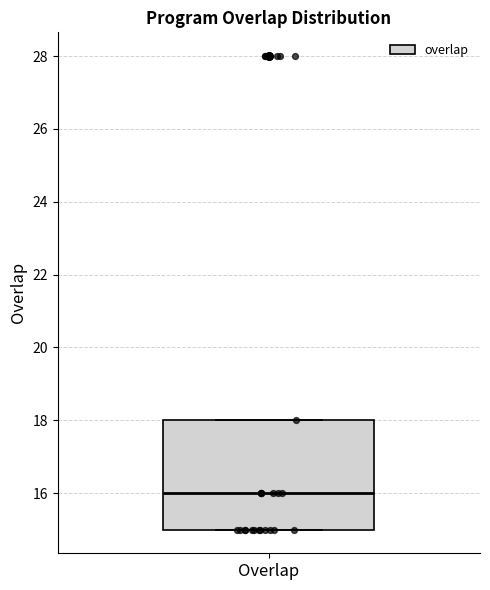

Transcribe this box plot: give where the median line is, the range the box spans, and where the two whiskers end, as read against the y-axis. The values are not printed on the chart, so give them approximately, as read against the axis.

median 16, box 15 to 18, whiskers 15 to 18